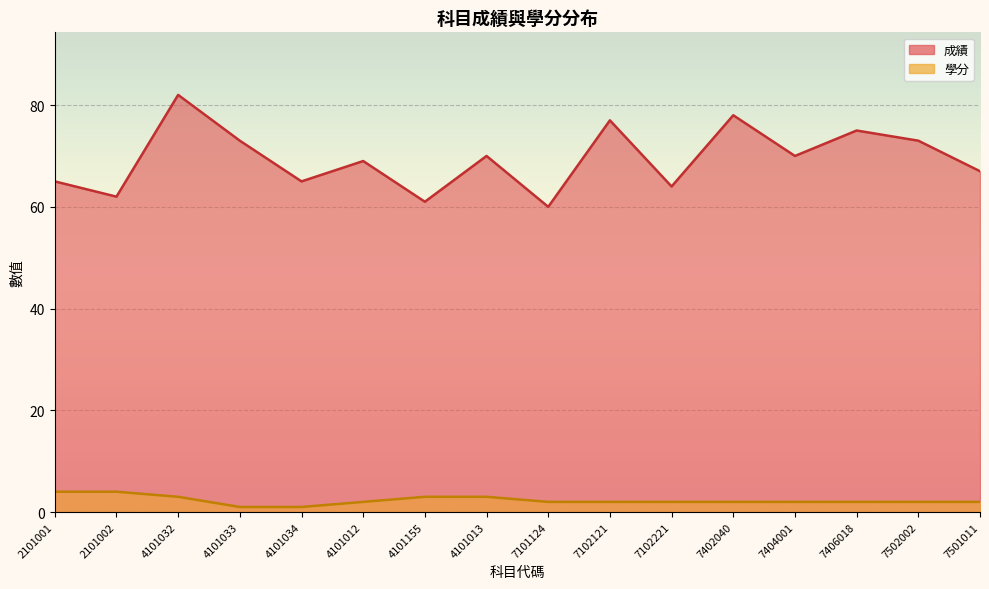

The value of 成績 at 4101012 is 69. True or false?

True